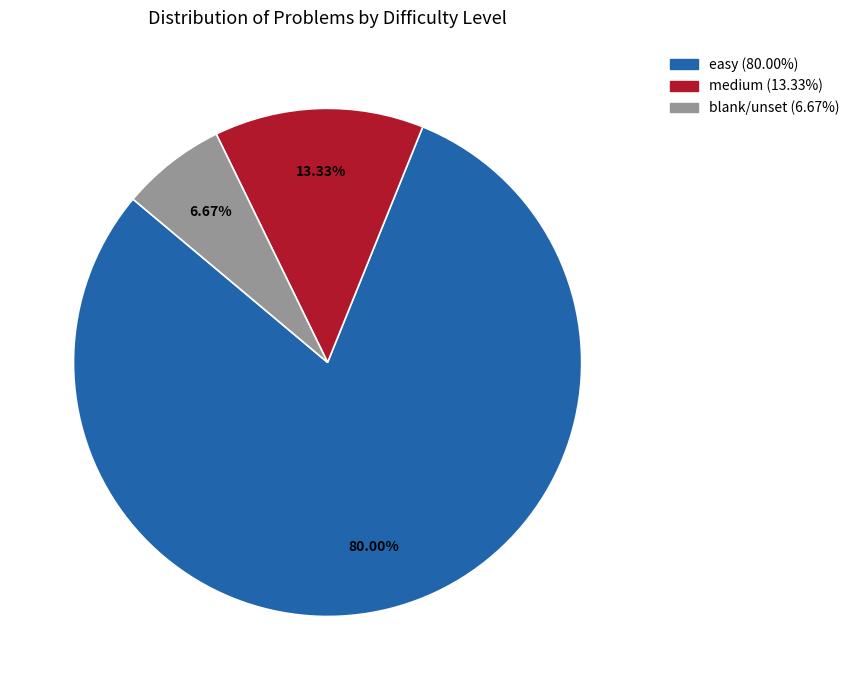

How many slices are in this pie chart?

3